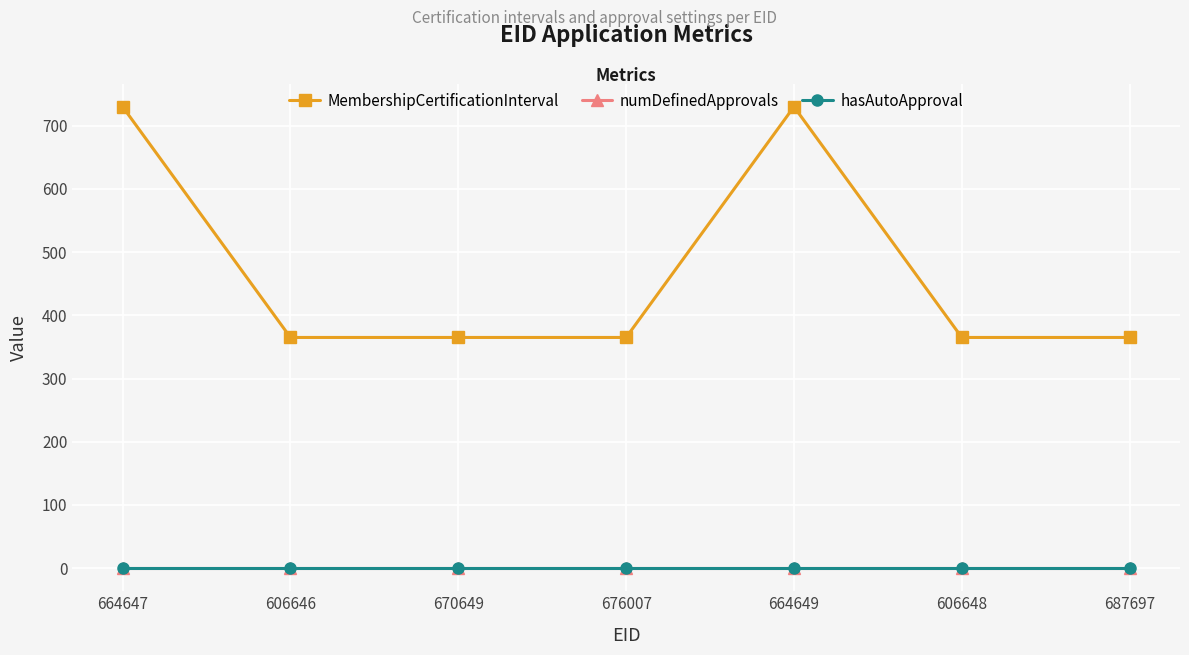

Which series has the largest range (max minus min)?

MembershipCertificationInterval